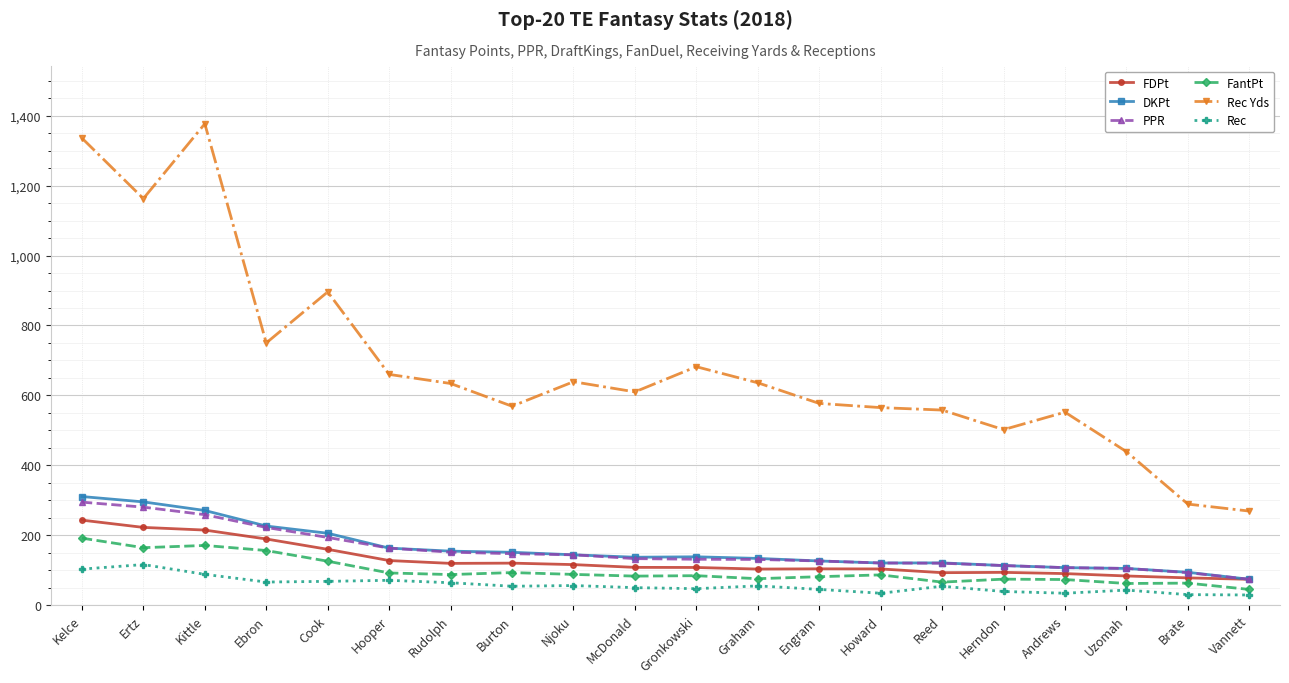

How many lines are shown in the chart?

6